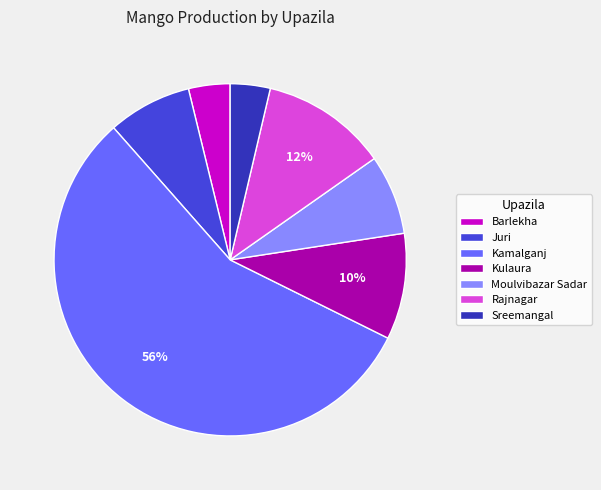

The Barlekha slice represents 4% of the pie. True or false?

True